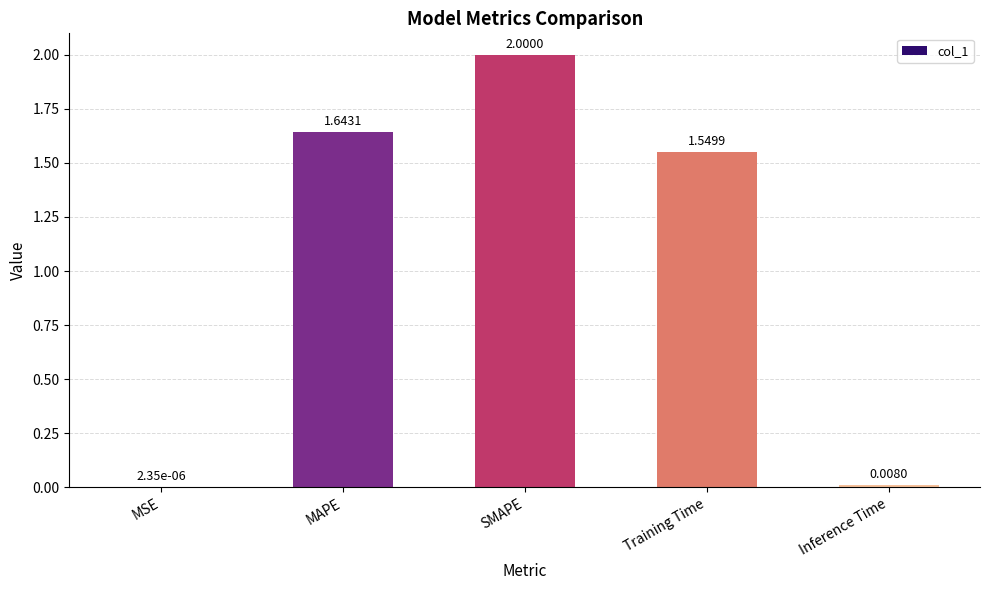

Approximately how many times larger is the value at SMAPE compared to MAPE?

1.2